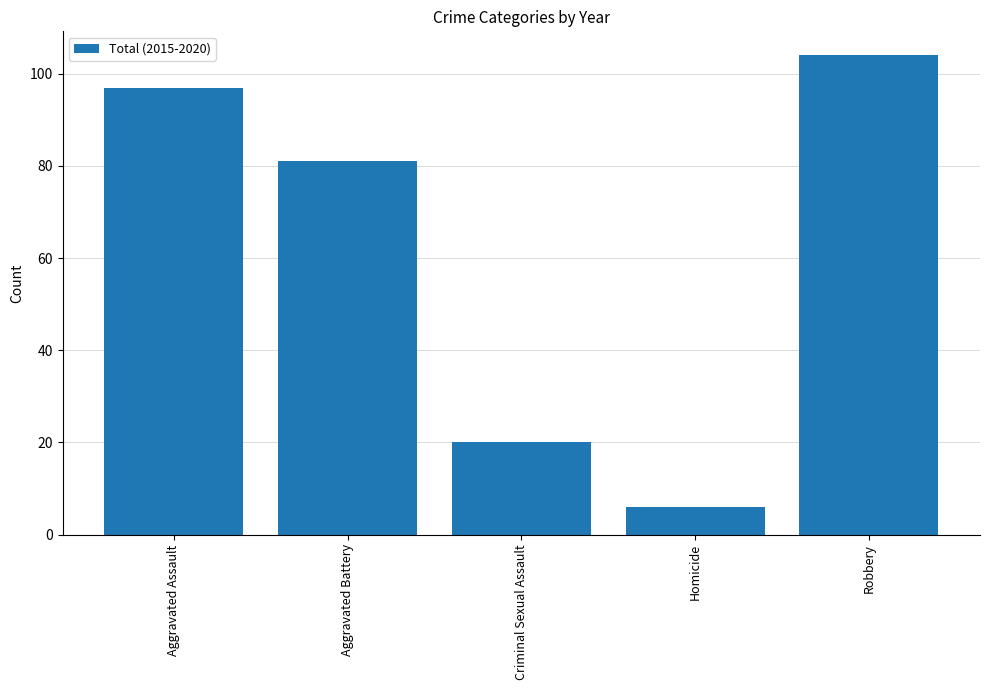

Reading left to right, list all the values displayed in this chart.

Aggravated Assault=97	Aggravated Battery=81	Criminal Sexual Assault=20	Homicide=6	Robbery=104